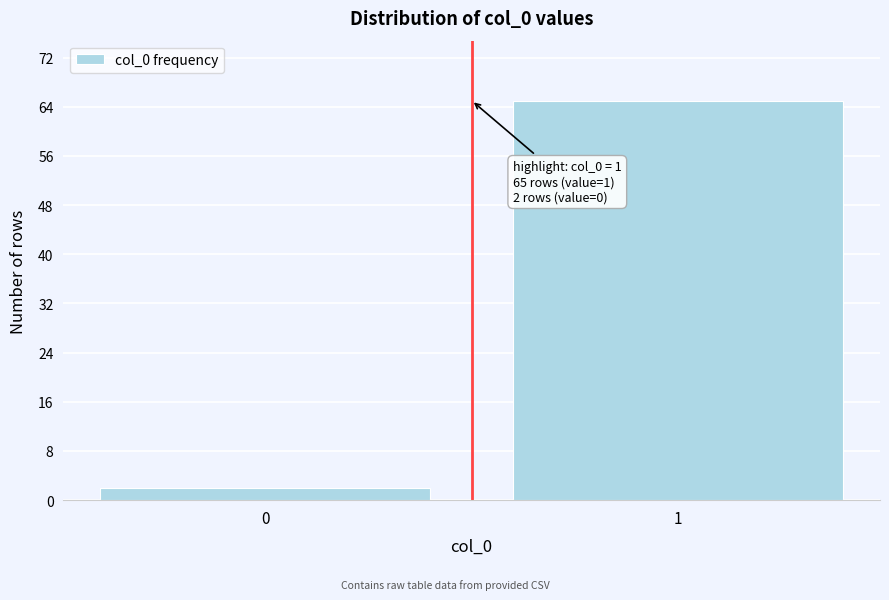

Reading left to right, what are all the values shown in this chart?

2	65